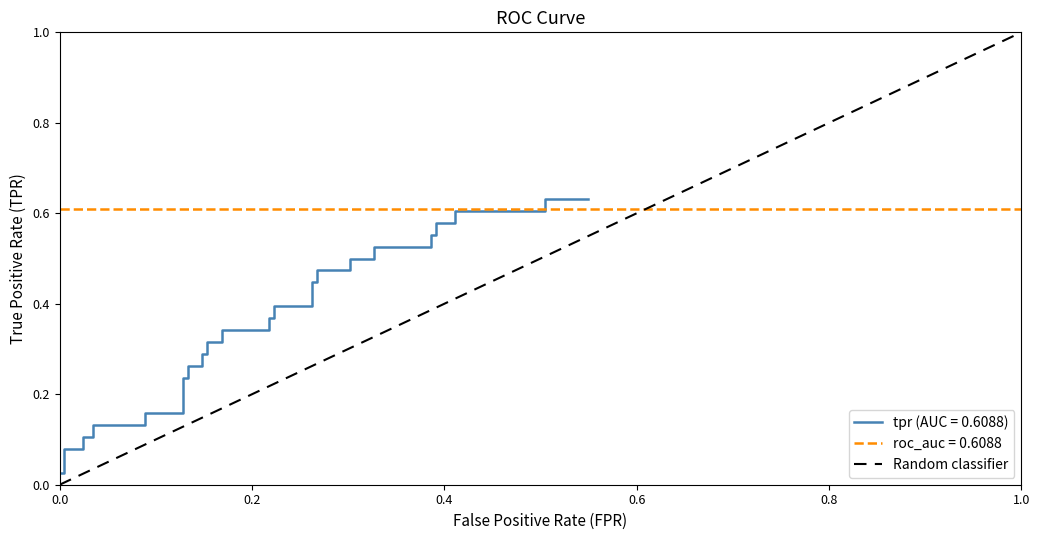

Does the chart have visible grid lines?

No